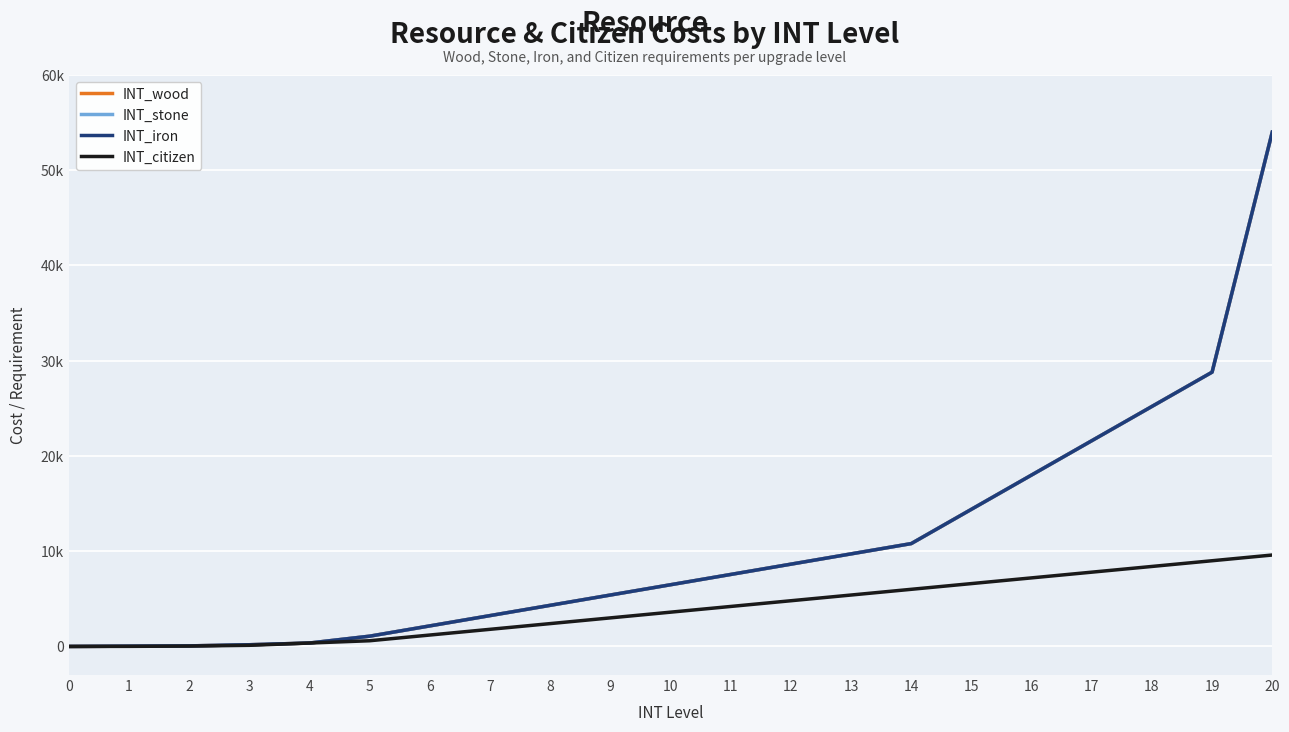

True or false: INT_citizen and INT_stone cross at least once.

False